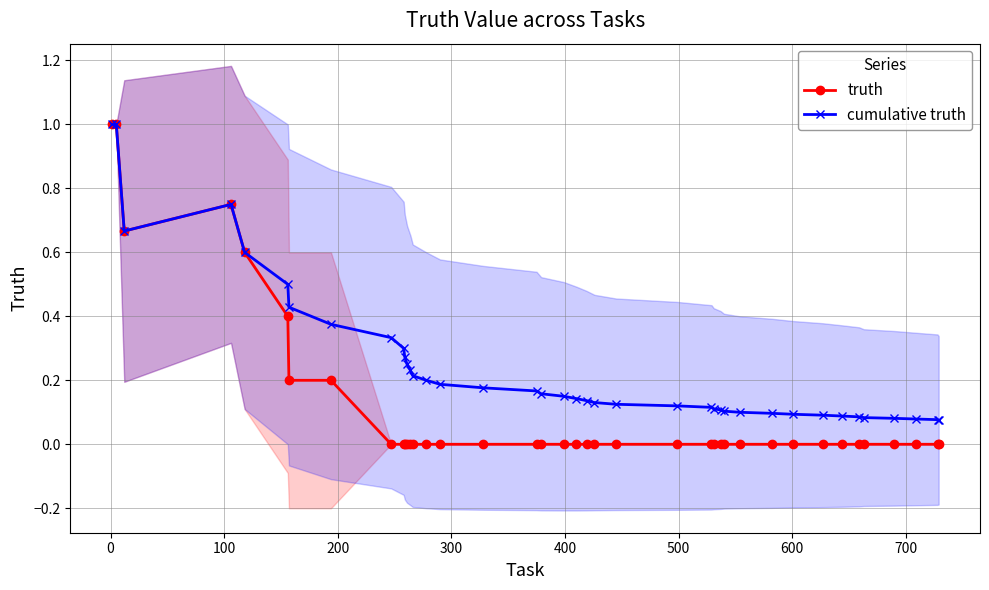

What is the difference between the maximum and minimum values in the truth series?

1.0